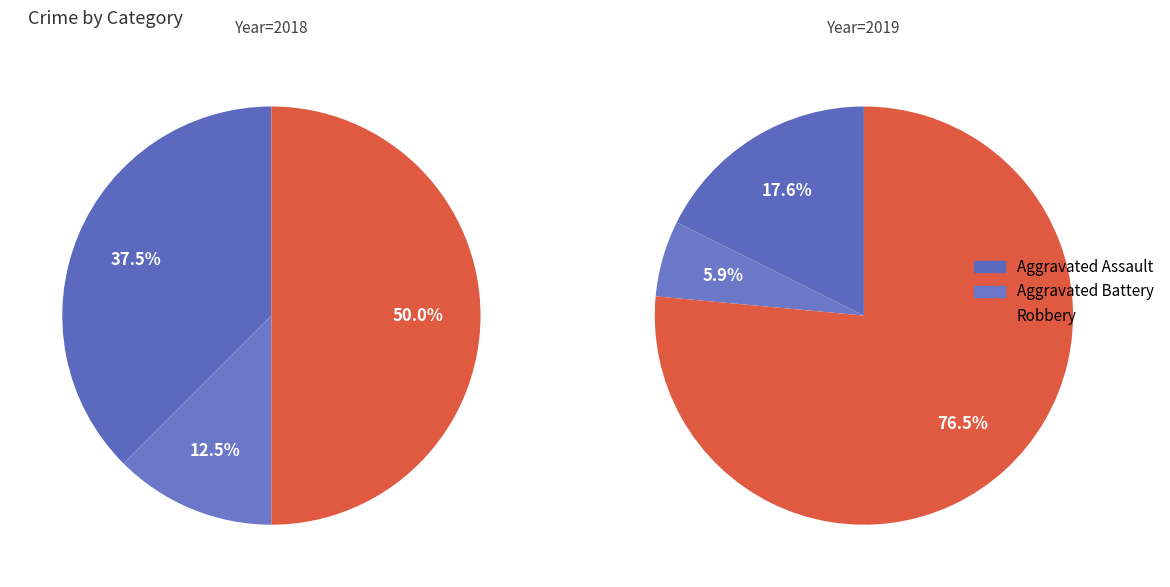

What is the smallest slice in the pie chart?

Aggravated Battery